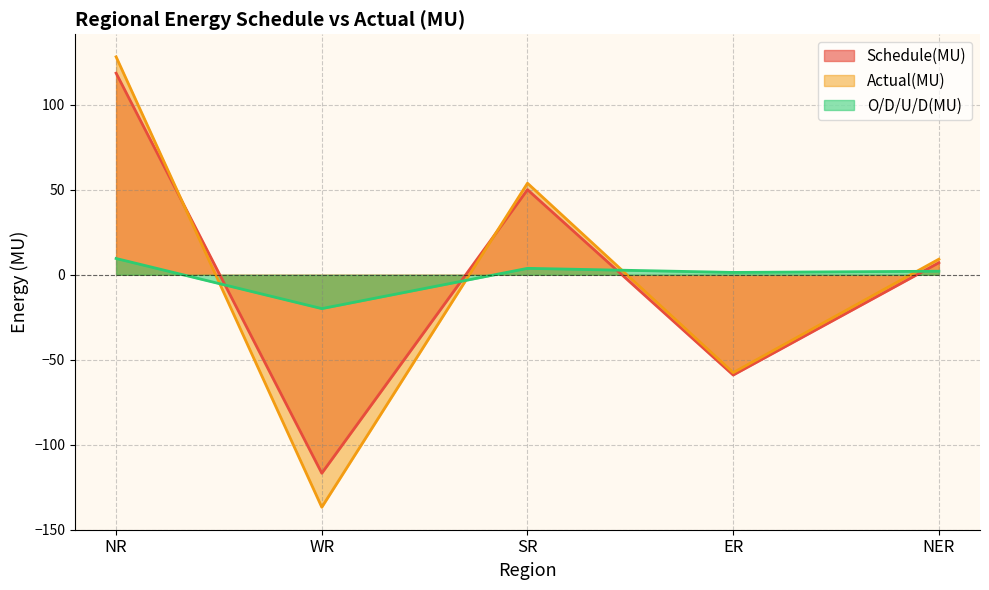

The value of Actual(MU) at ER is -78.8. True or false?

False